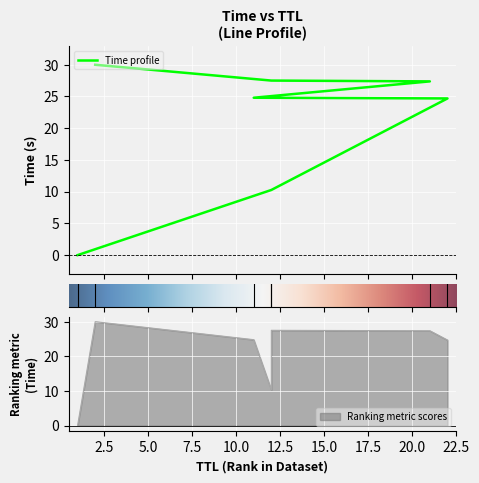

What is the value of the 7th point from the left?

30.0